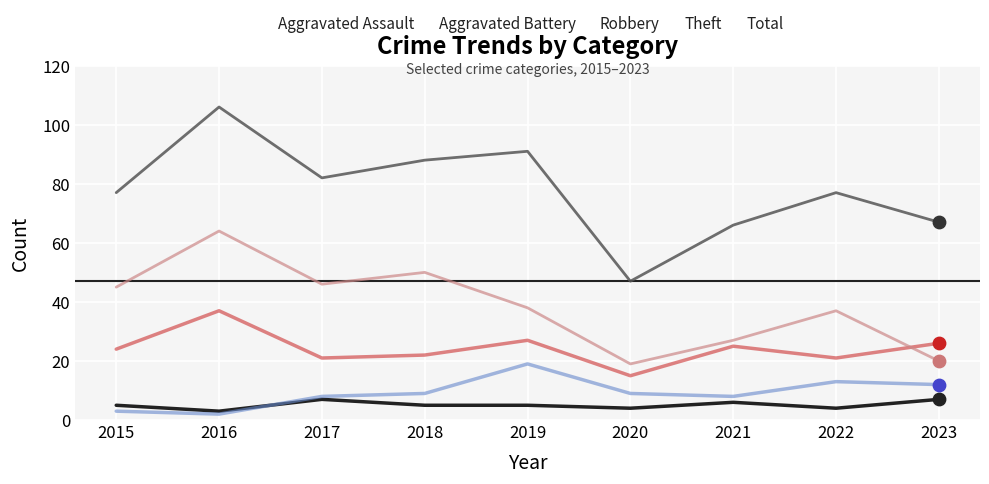

Between 2018 and 2023, which series saw the biggest shift?

Theft